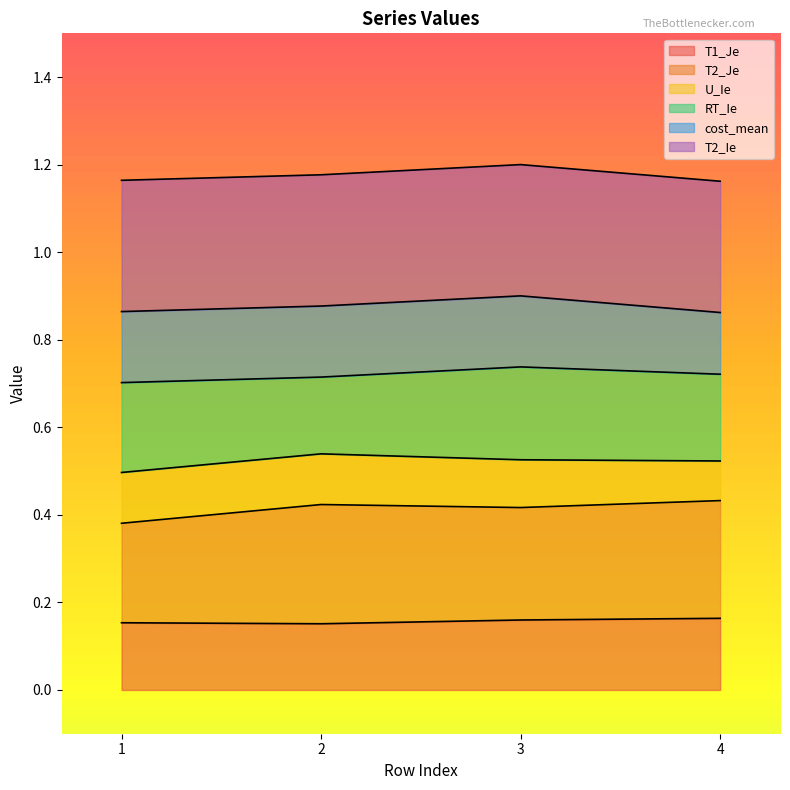

What is the total value across all series at 3?

1.2